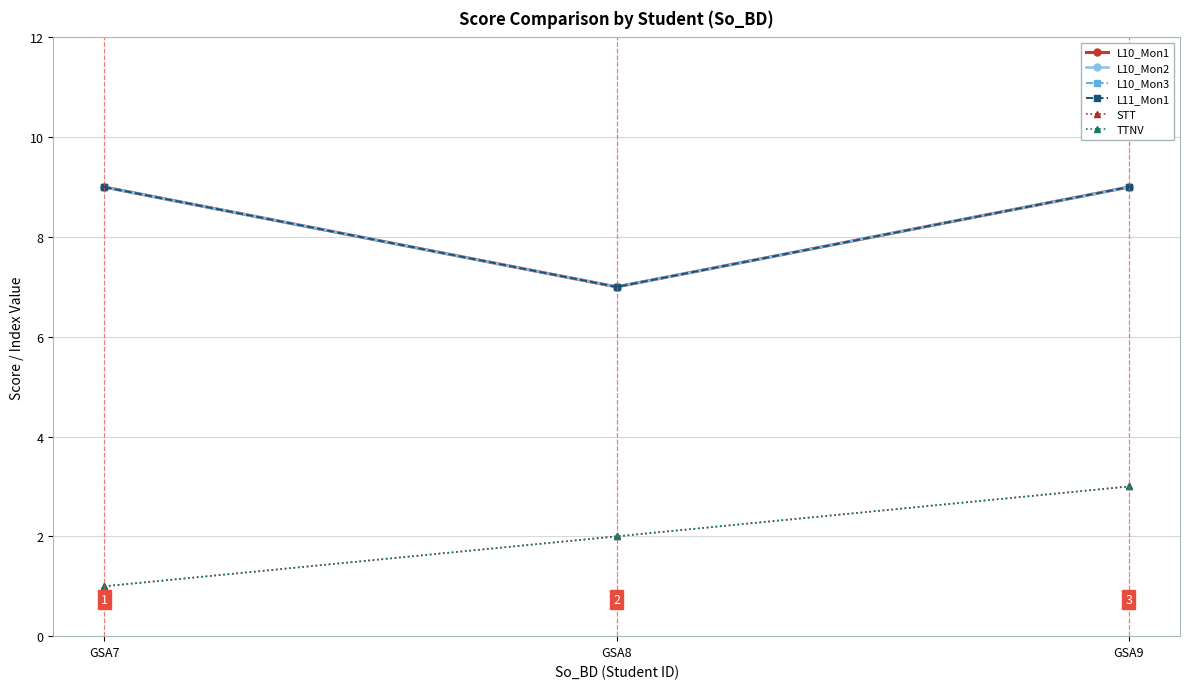

Between GSA7 and GSA9, which series saw the biggest shift?

STT